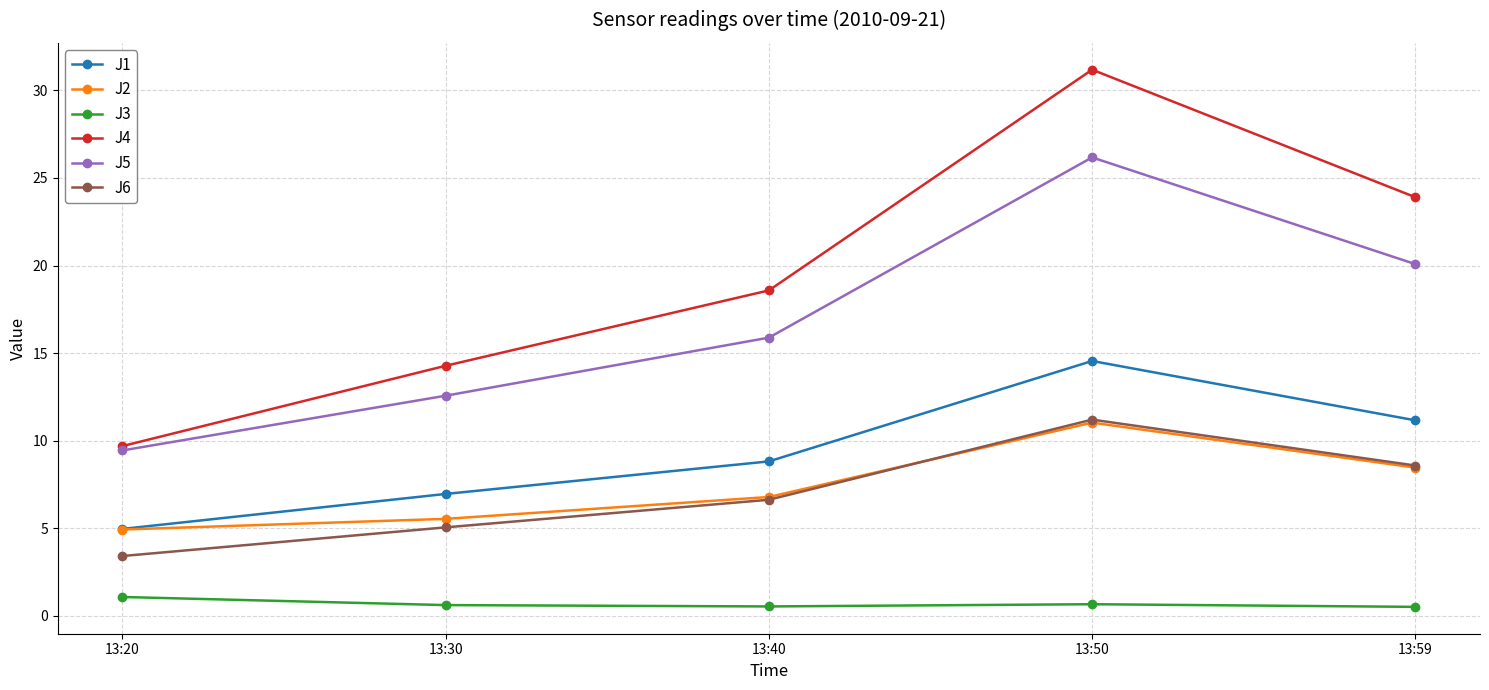

Does the chart have visible grid lines?

Yes